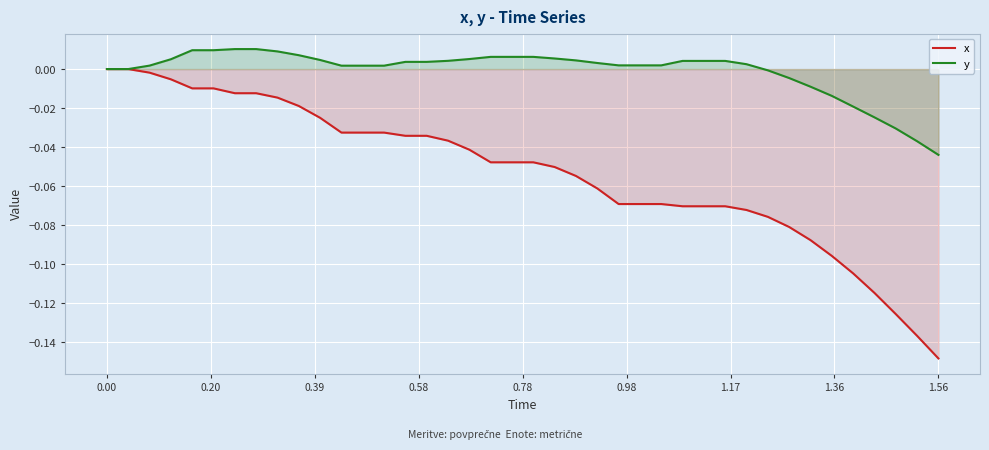

What are all the series names shown in the legend?

x, y